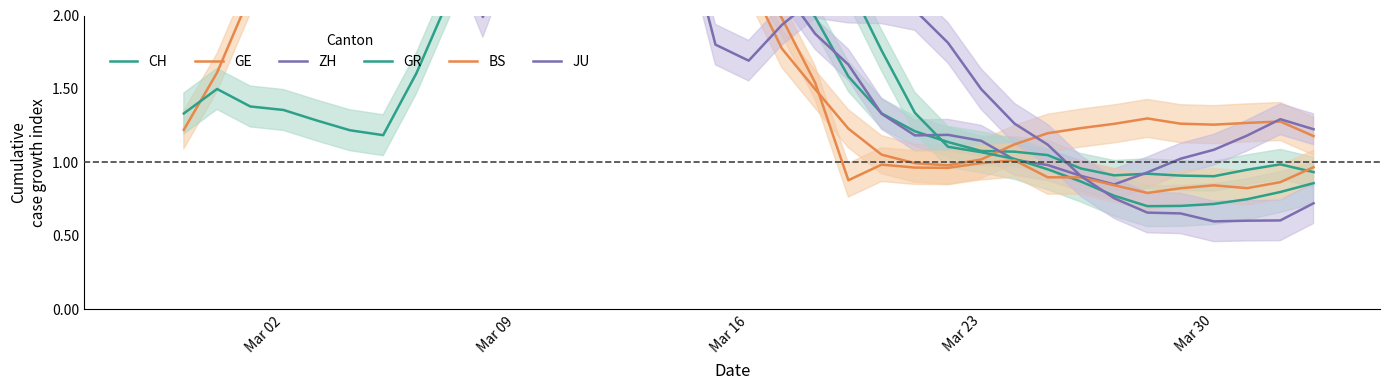

After their last crossing, which series has the higher values: BS or CH?

BS